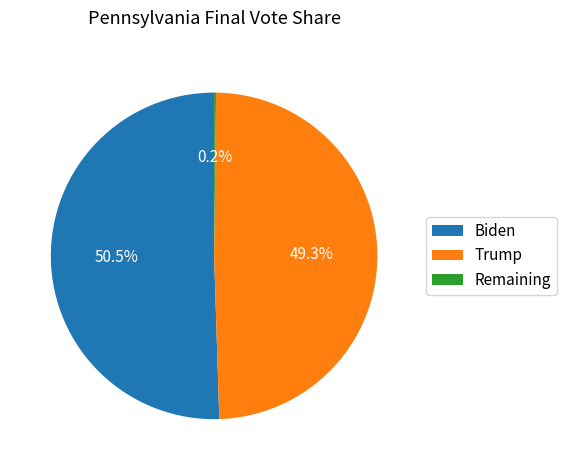

Does Biden represent more than half of the total?

Yes